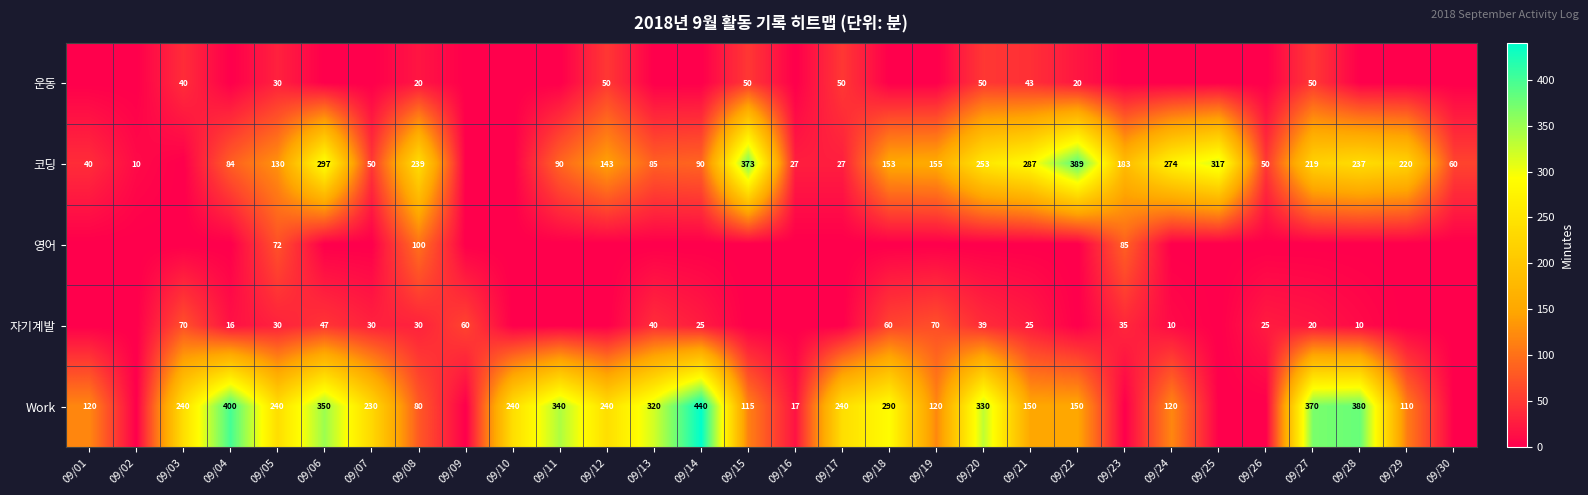

The value of 자기계발 at 09/20 is 39. True or false?

True